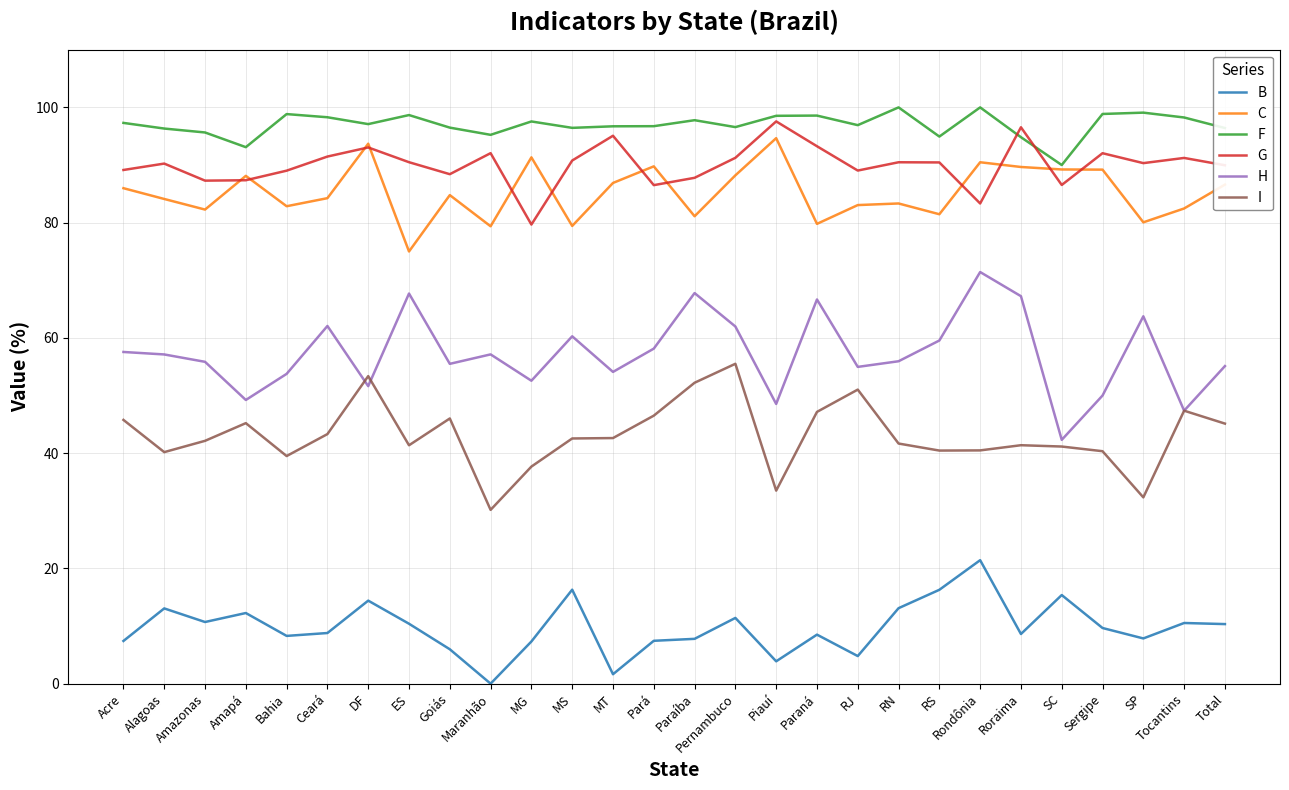

What is the difference between the H values at ES and Pará?

9.6